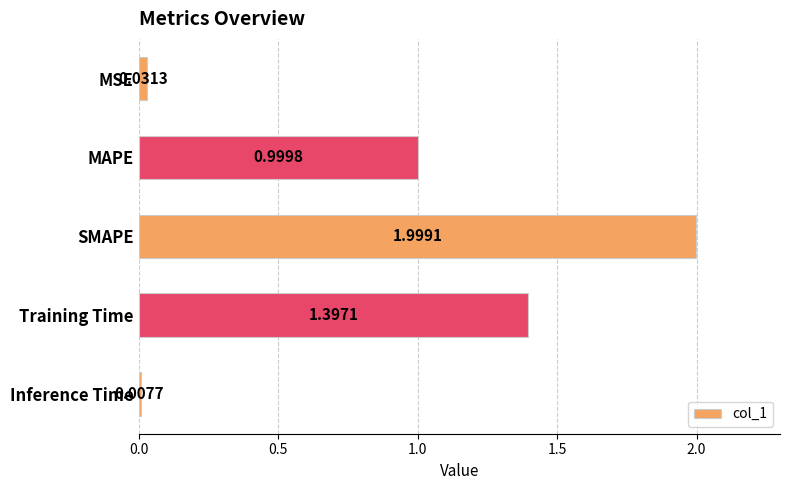

Where is the data nearest to the value 1?

MAPE